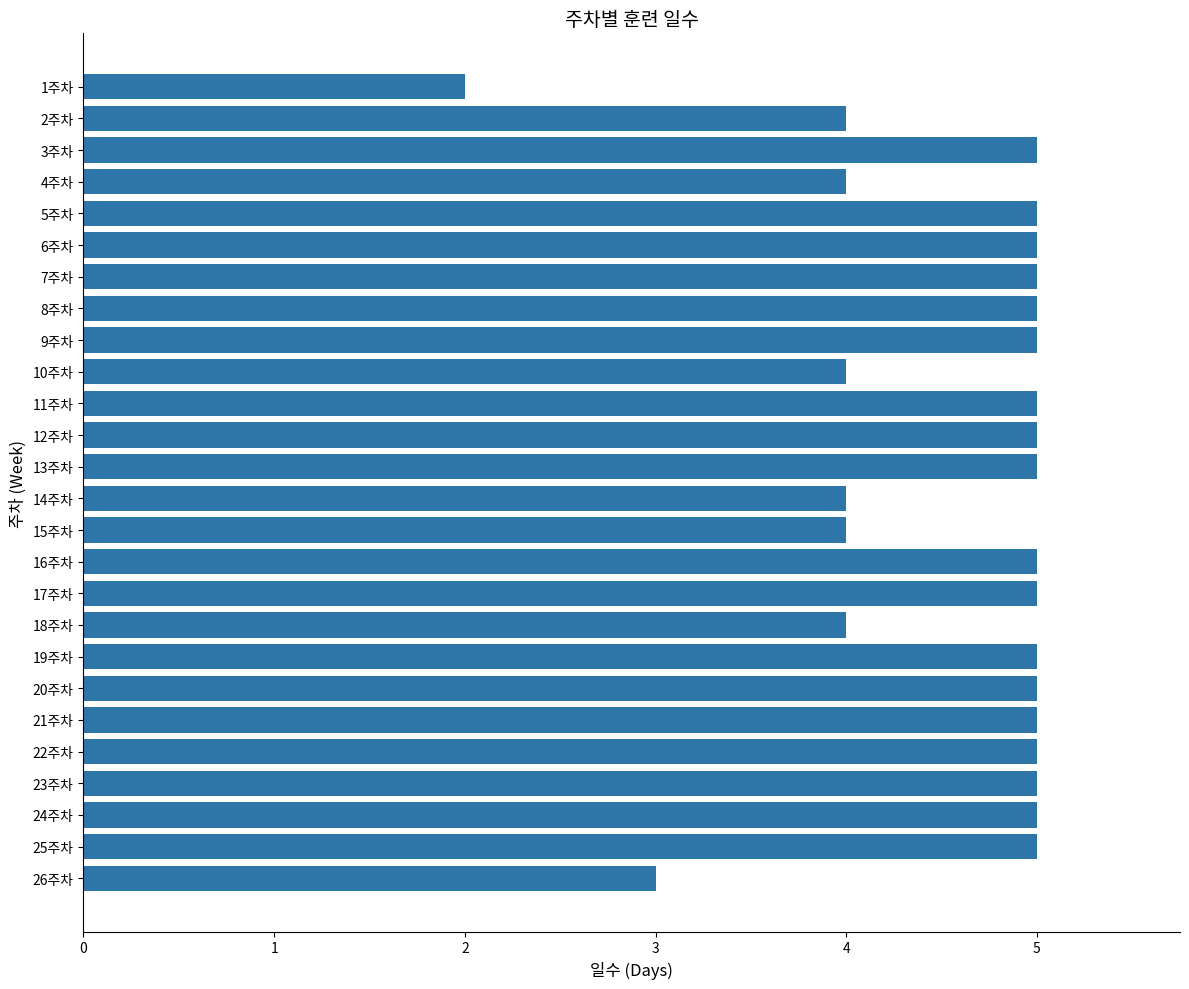

What is the greatest value displayed?

5